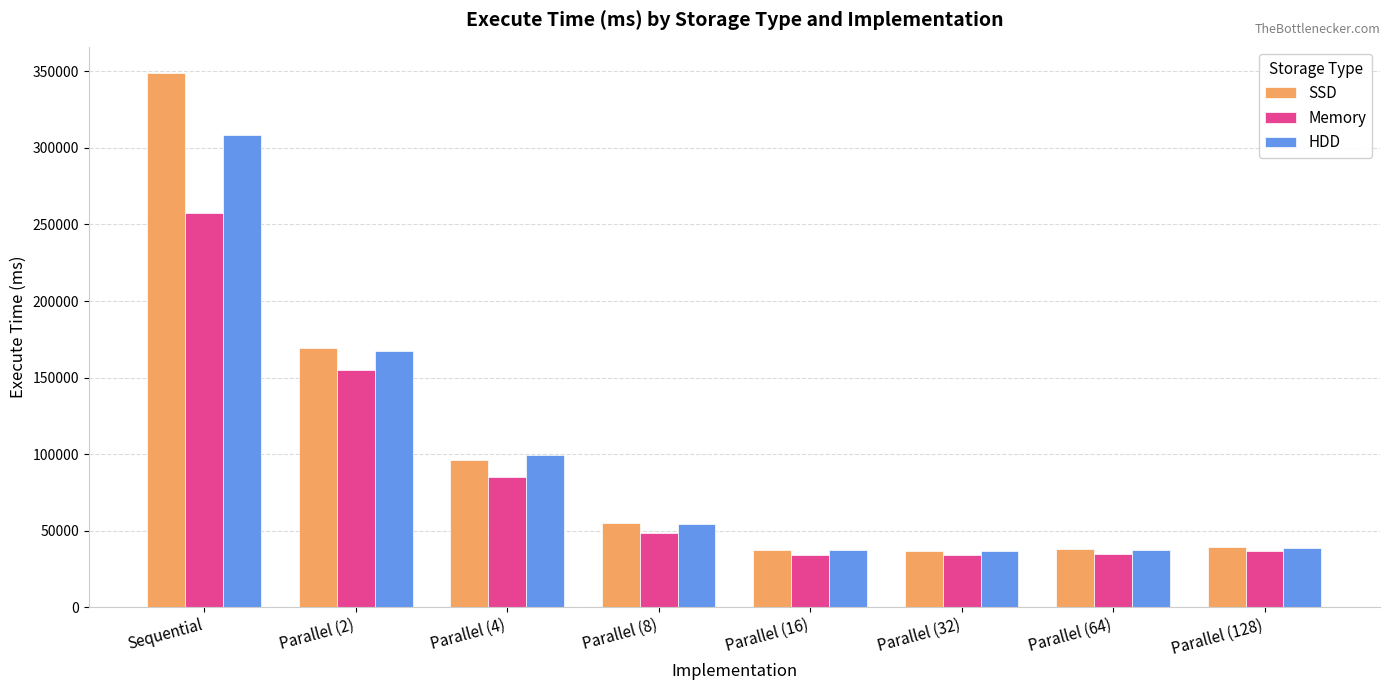

Is it true that SSD equals 37658 at Parallel (64)?

True